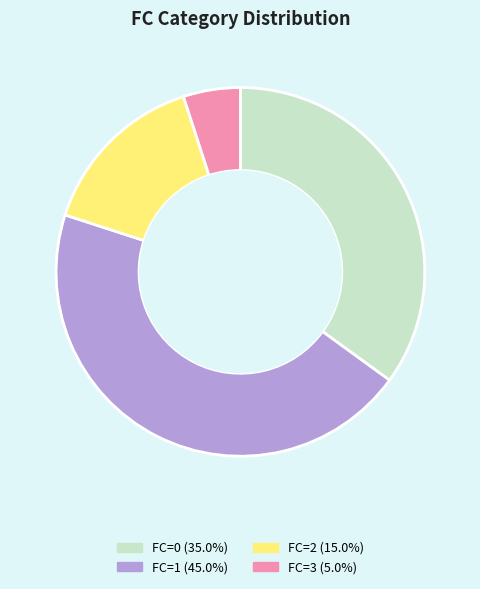

Is there a majority slice in this chart?

No